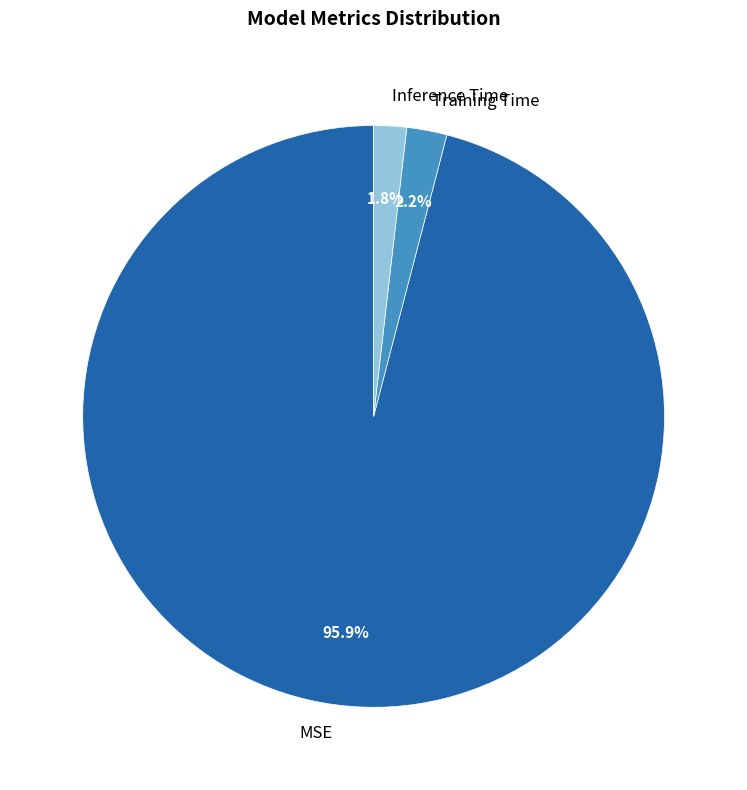

Which has a higher value, Training Time or MSE?

MSE